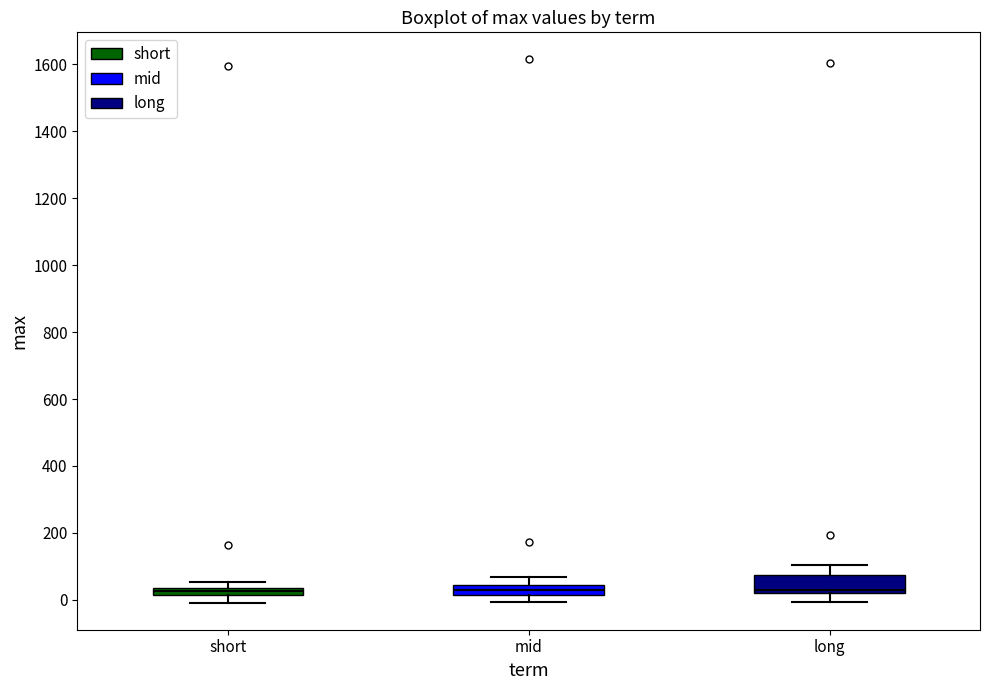

Which box is the tallest, from its lower edge to its upper edge?

long